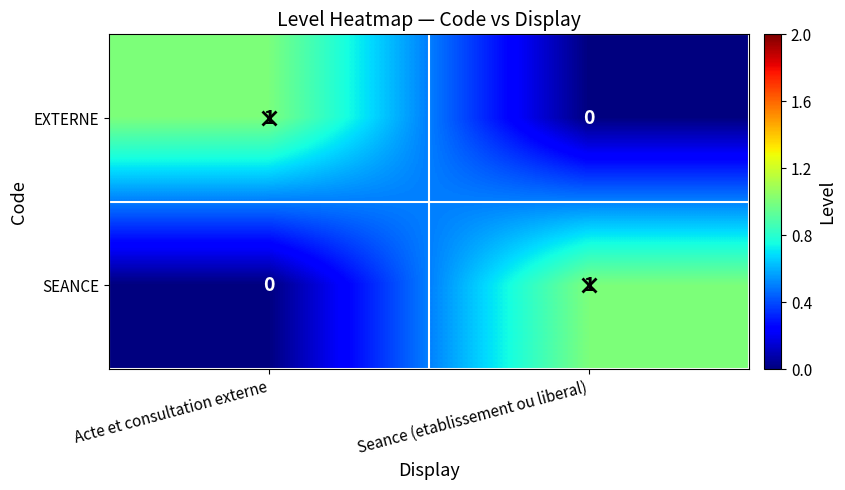

The value of EXTERNE at Seance (etablissement ou liberal) is 0. True or false?

True